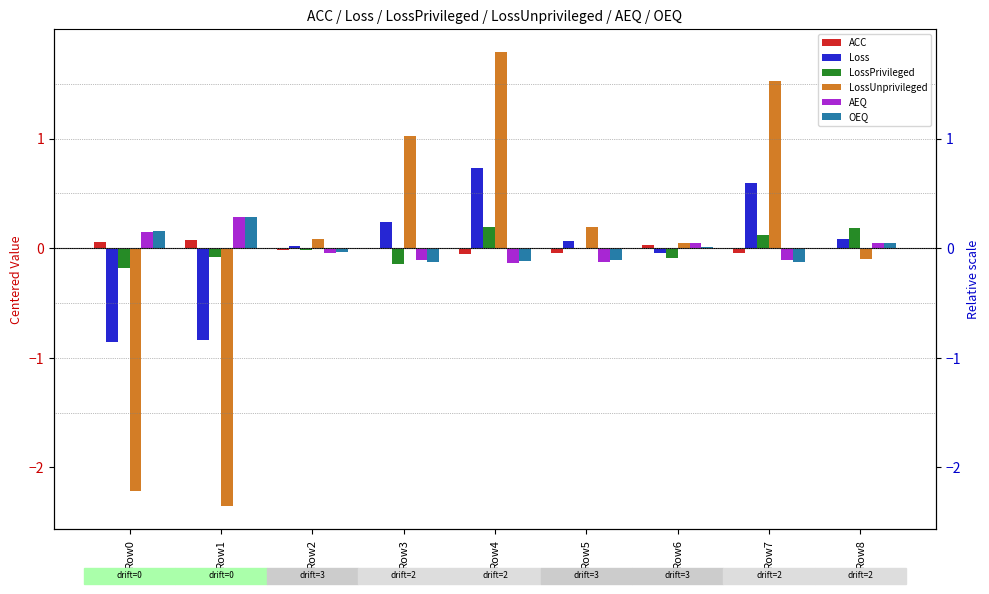

Which series has the largest range (max minus min)?

LossUnprivileged